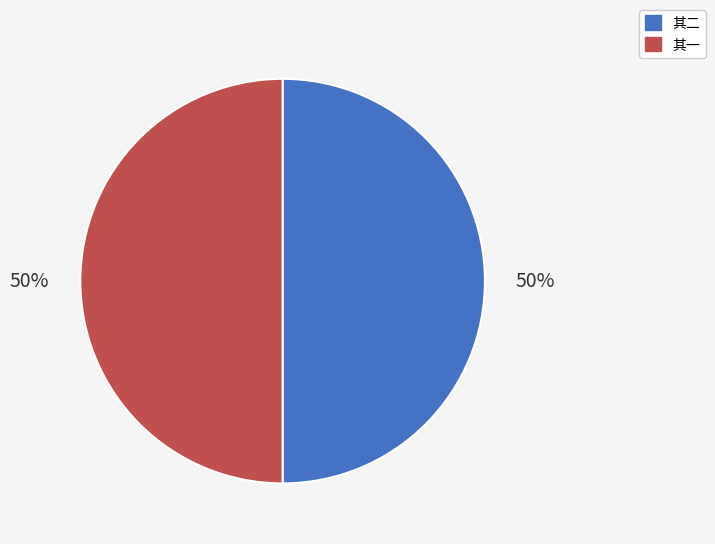

What is the ratio of the value at 其一 to the value at 其二?

1.0